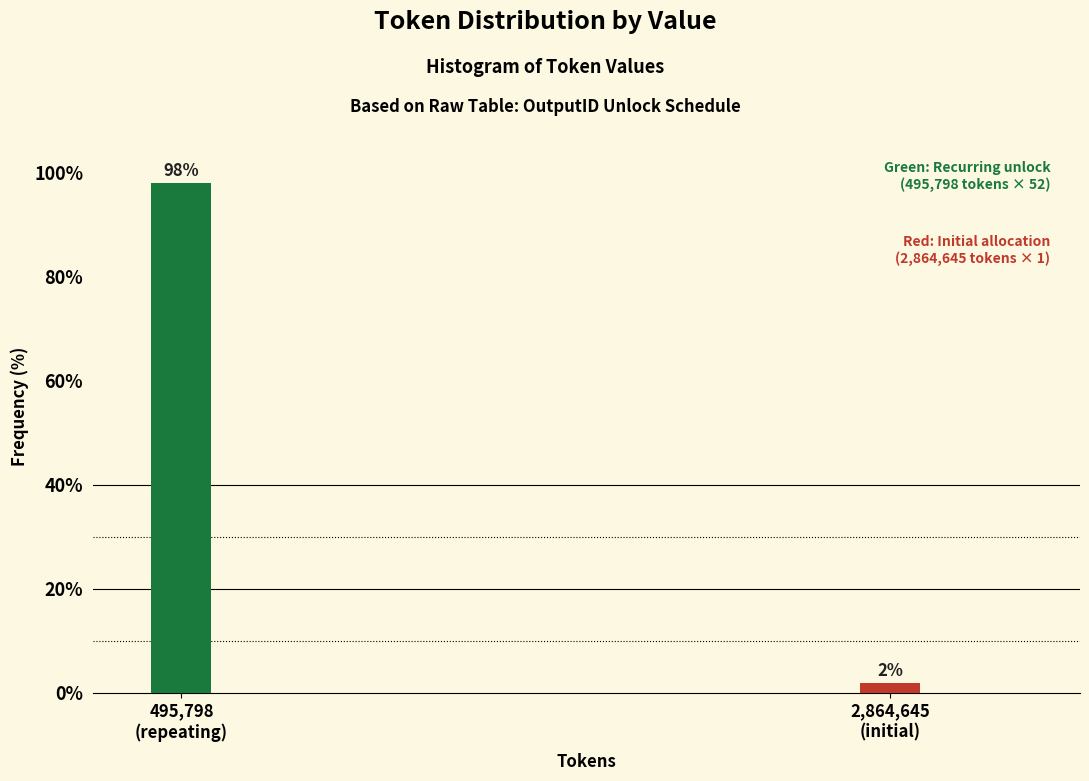

What is the sum of all values?

100.0